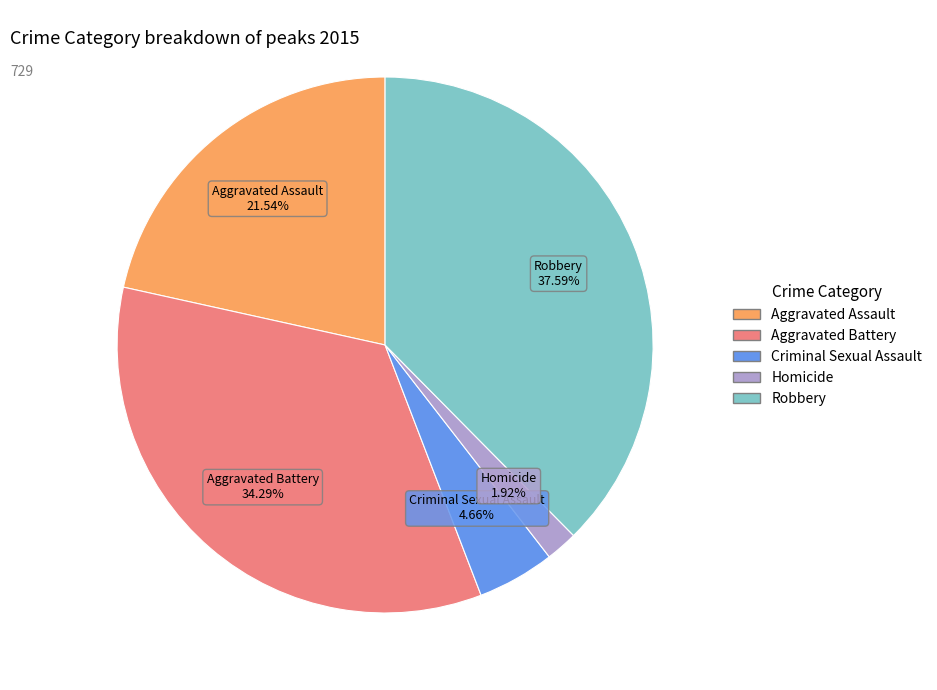

What percentage is NOT represented by Robbery?

62.4%